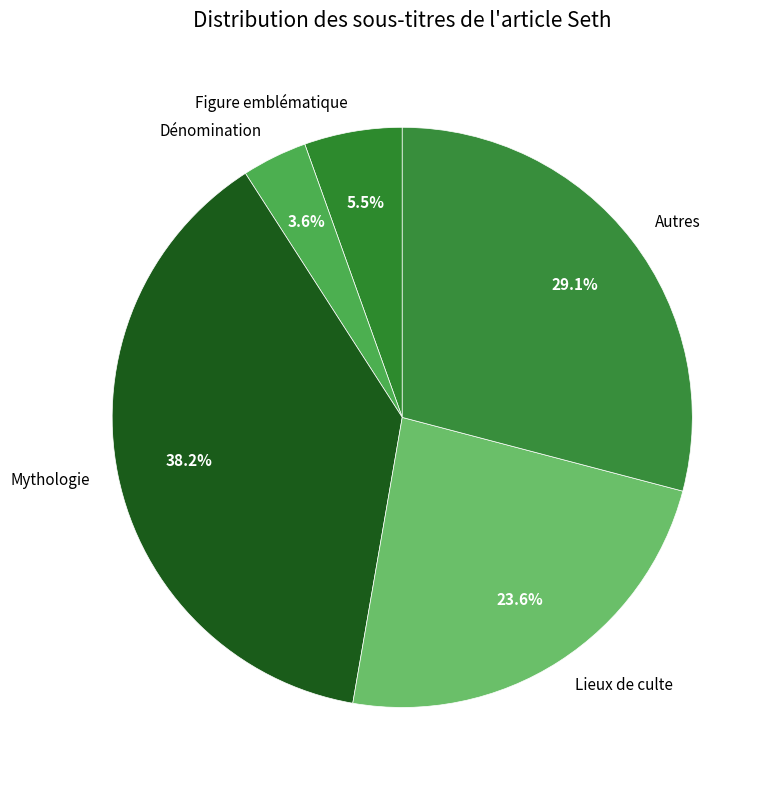

Does any single category account for the majority?

No